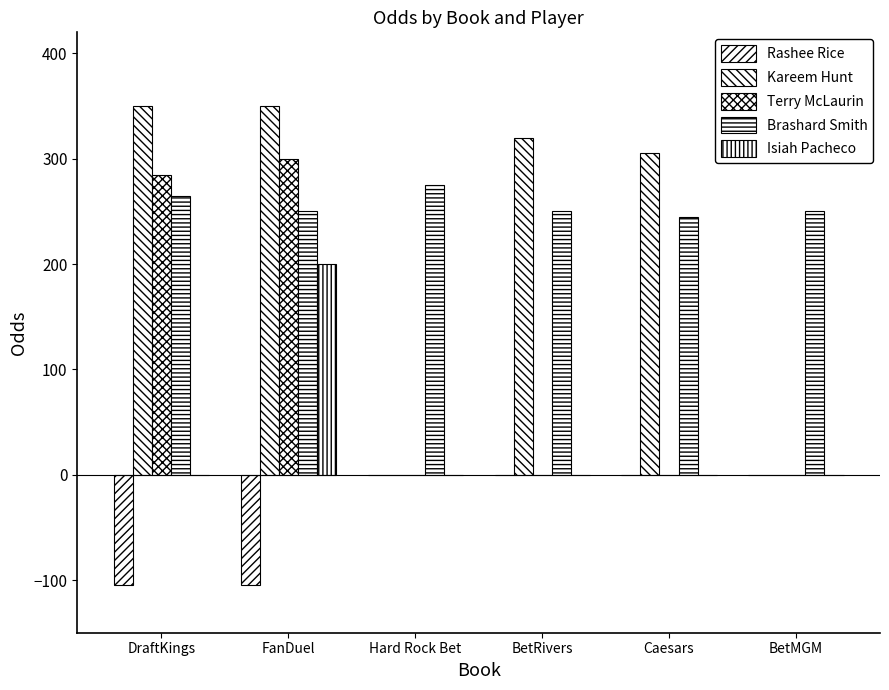

Where is Brashard Smith nearest to the value 260?

DraftKings